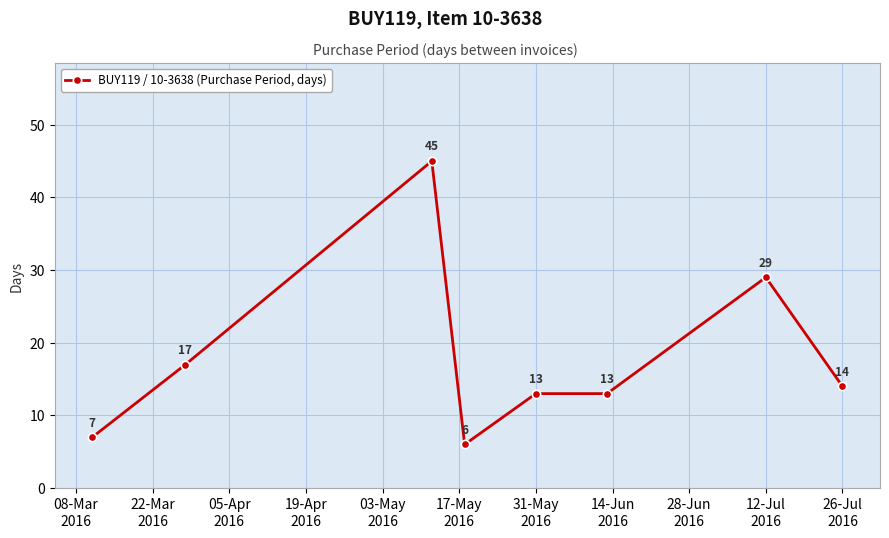

Reading left to right, extract all data points from this chart.

7	17	45	6	13	13	29	14